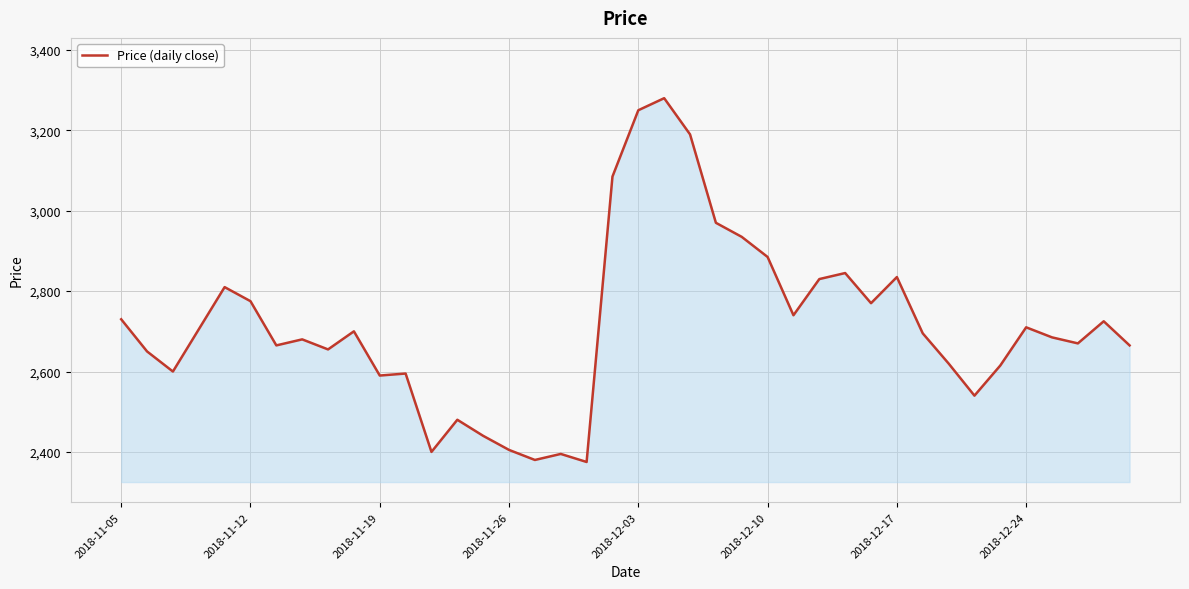

What is the difference between the maximum and minimum values?

905